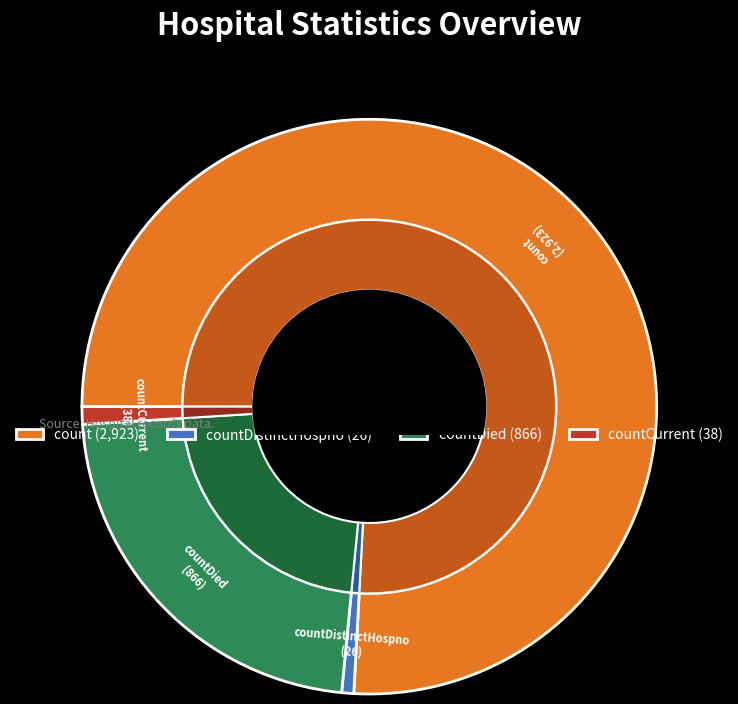

Is it true that count is 76% of the pie?

True